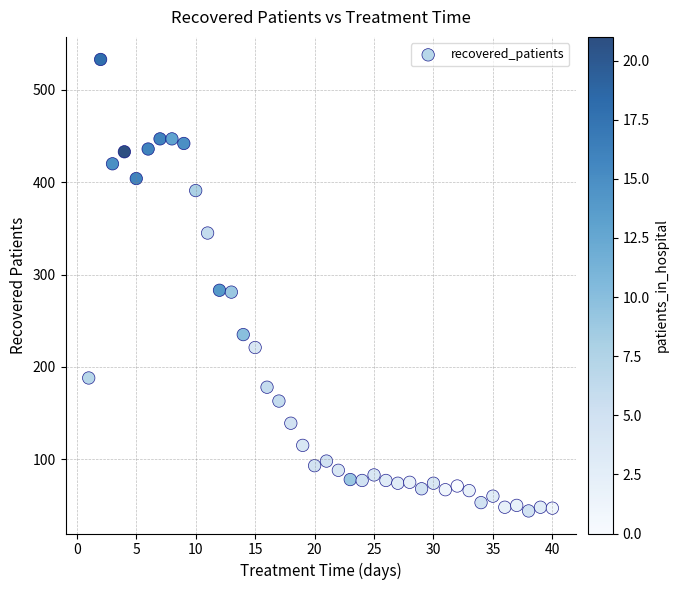

What is the range of X values (max minus min)?

39